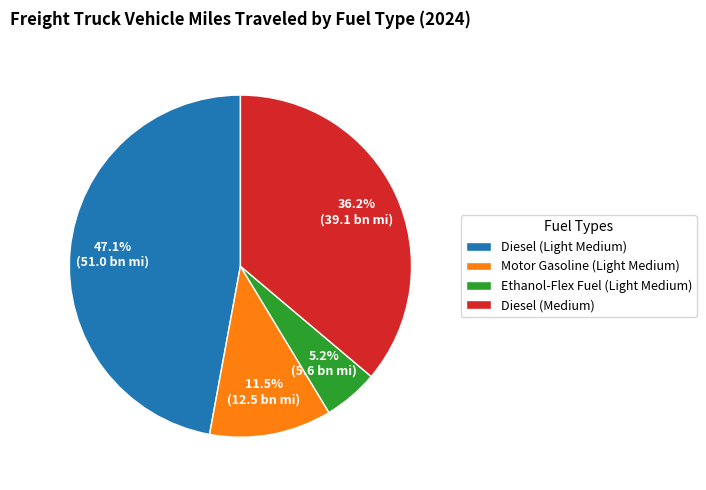

The Ethanol-Flex Fuel (Light Medium) slice represents 5% of the pie. True or false?

True